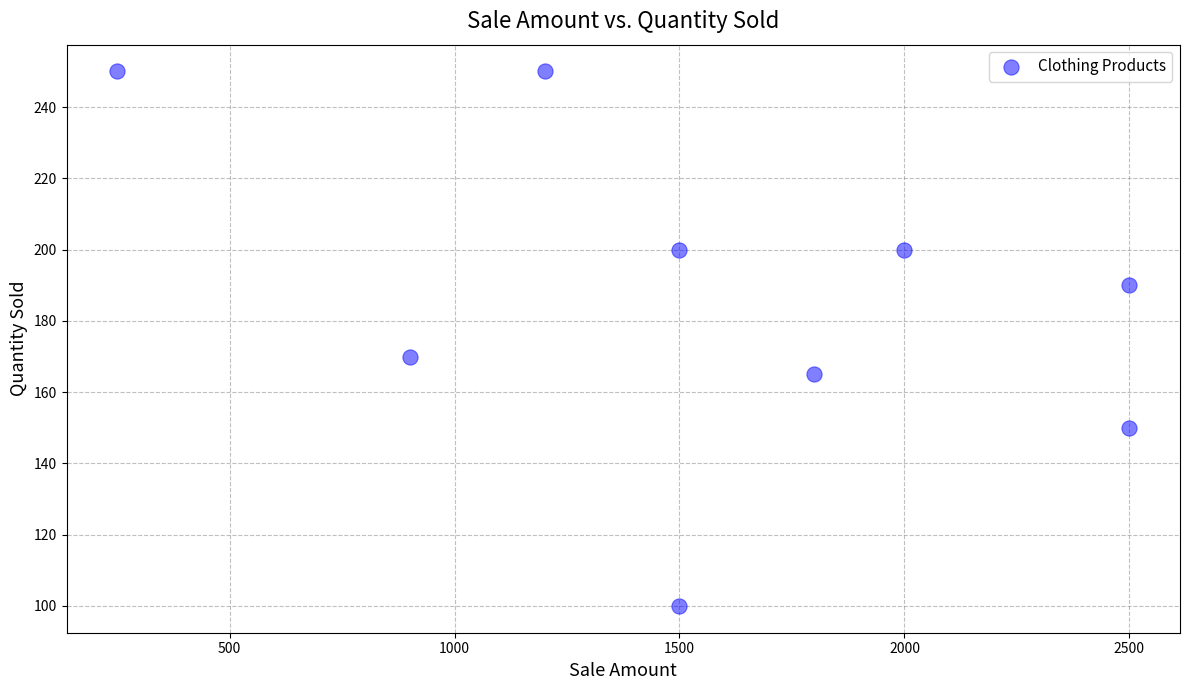

What is the range of X values (max minus min)?

2250